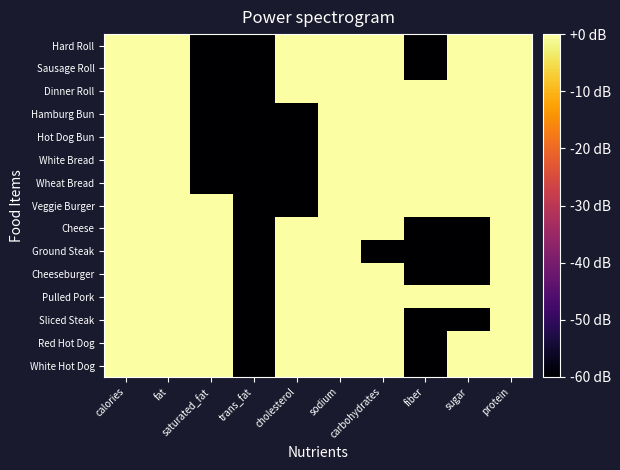

What is the minimum value shown in the chart?

-60.0